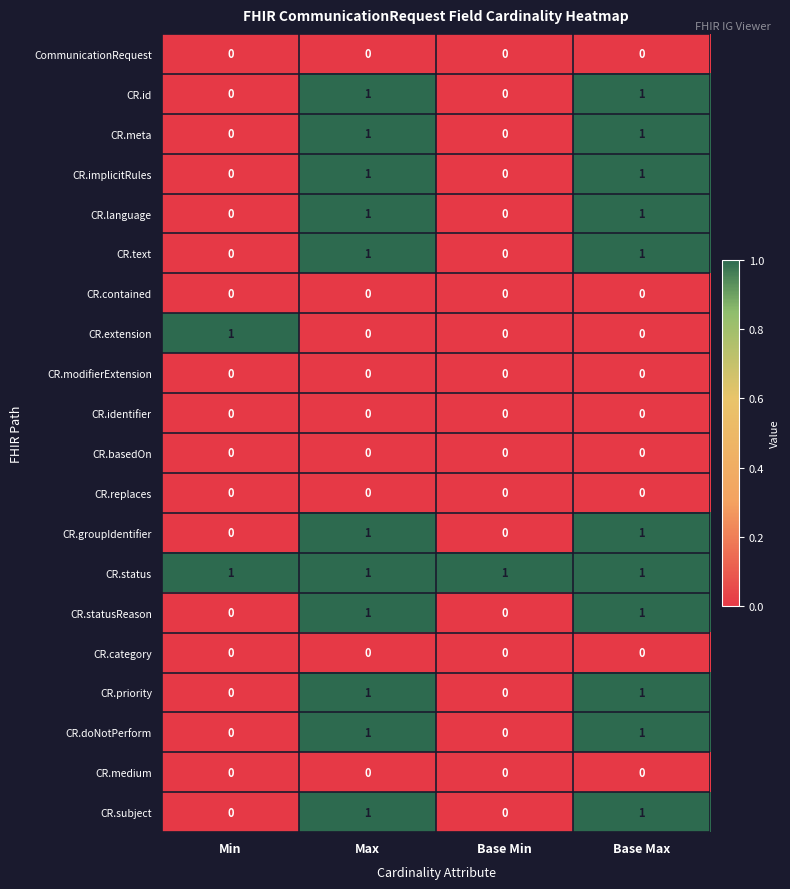

How many CR.implicitRules values are between 0 and 1?

4